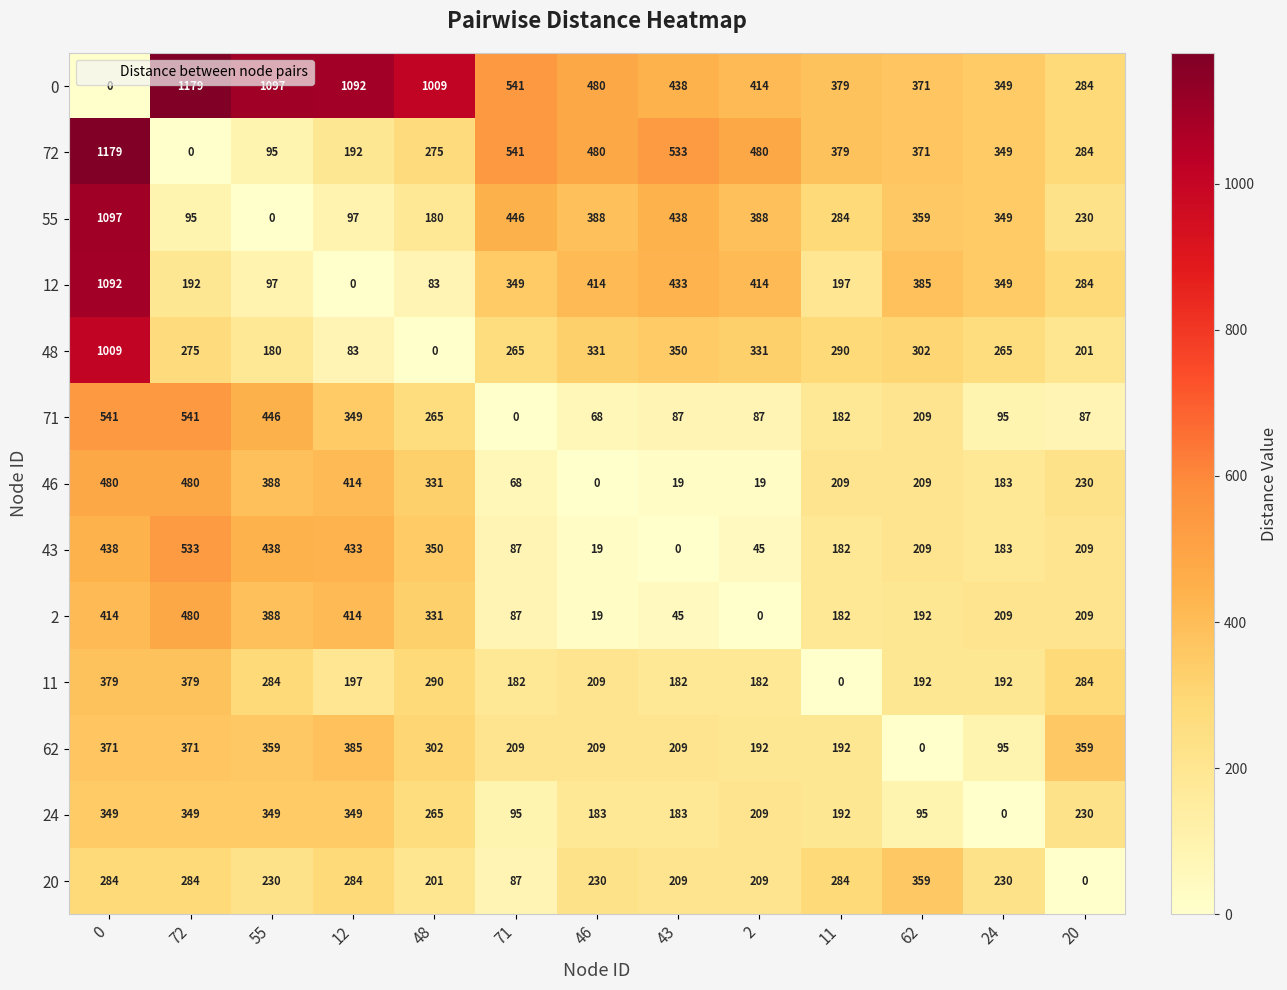

How many positive values does the 55 series have?

12